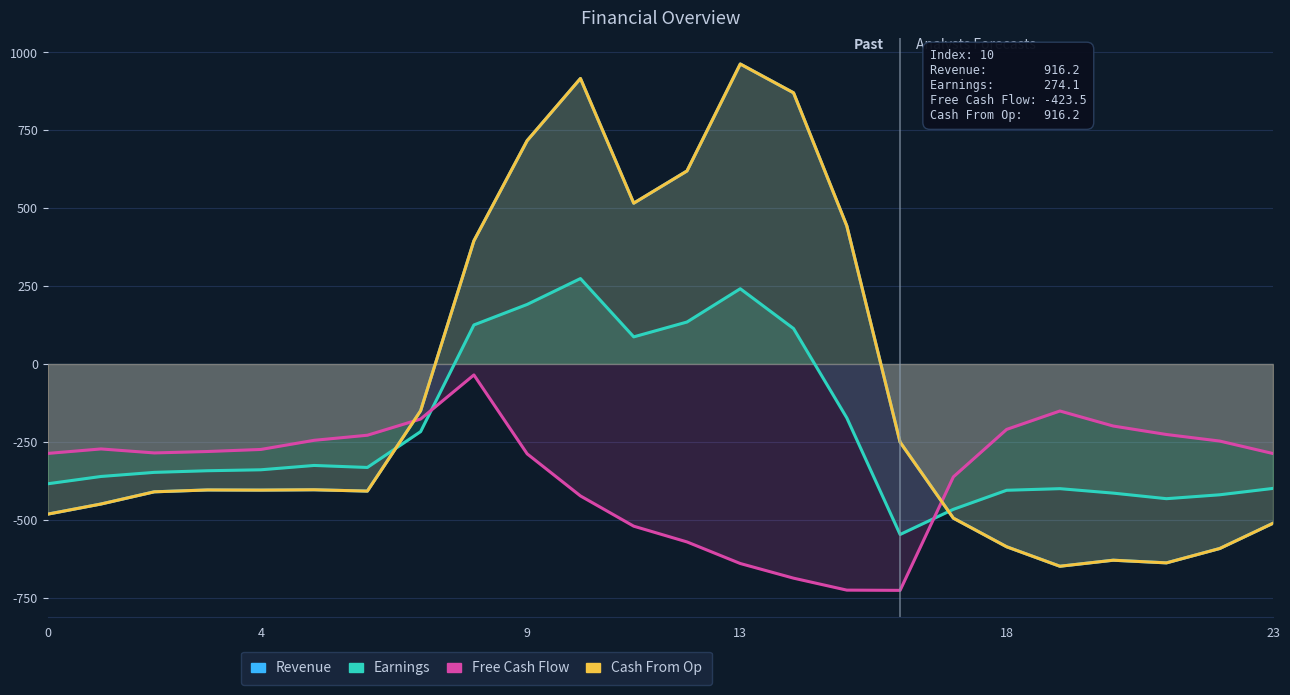

What is the label of the 24th point from the left?

23